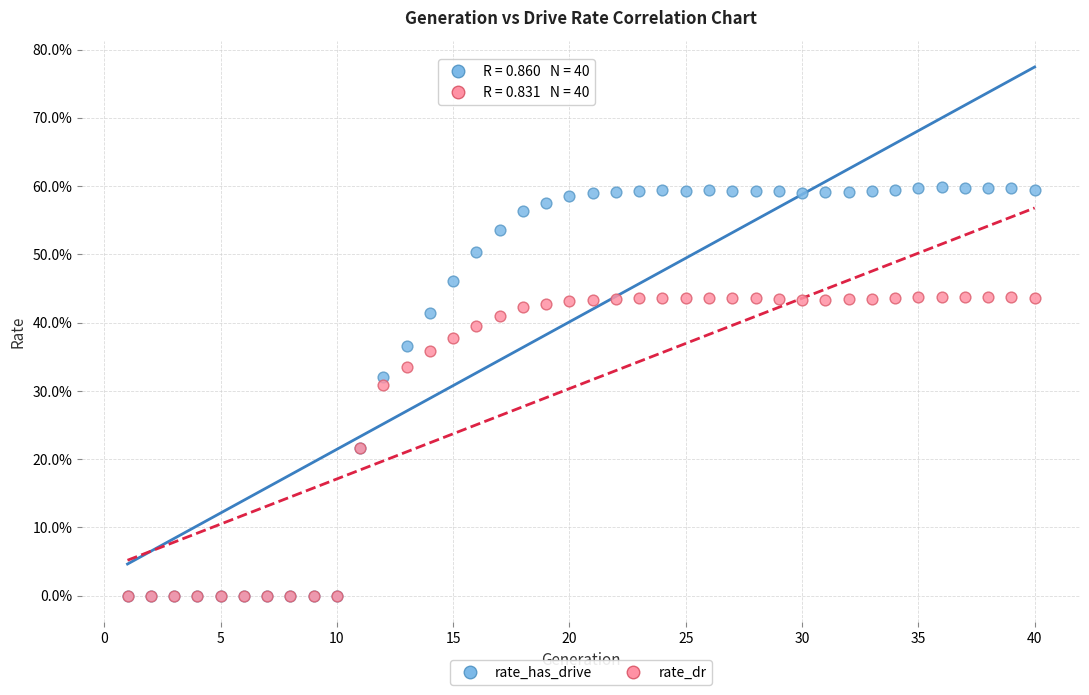

What are all the series names shown in the legend?

rate_has_drive, rate_dr